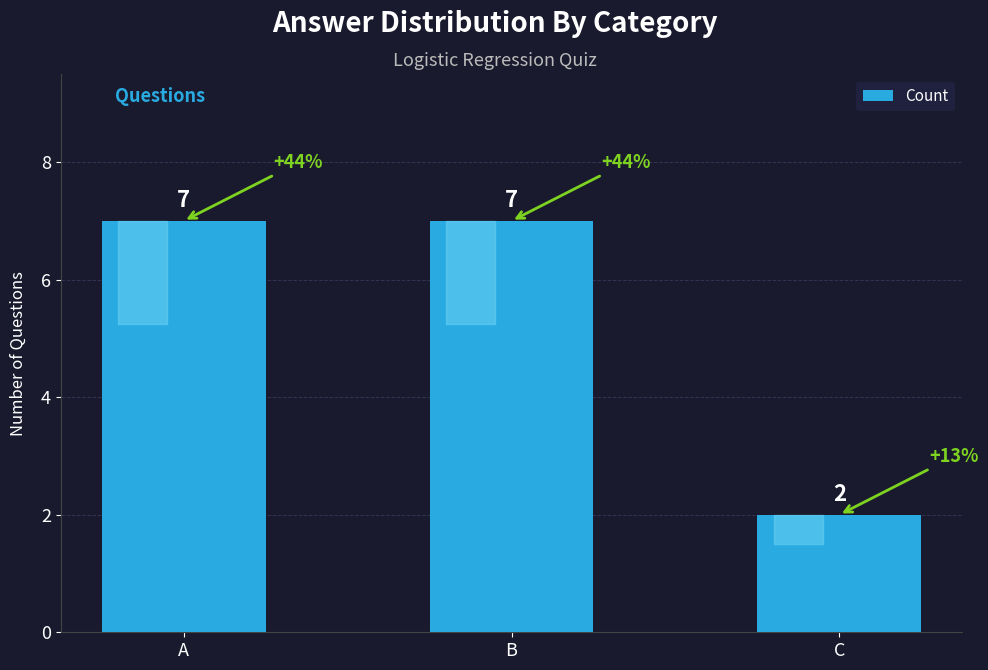

At which label is the value closest to 4?

C